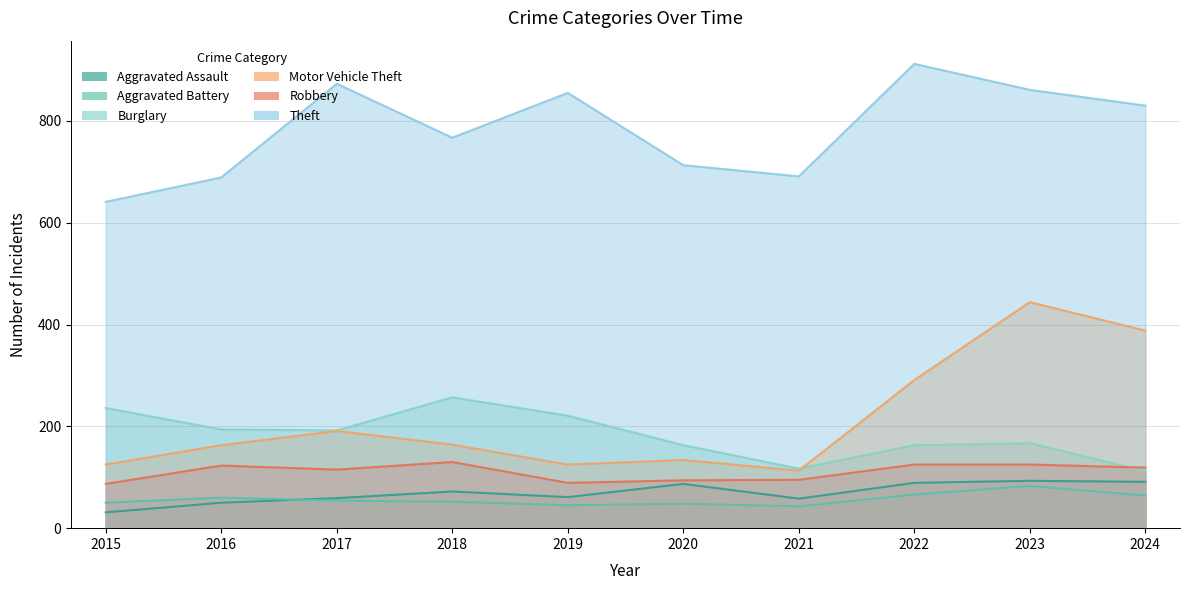

What are all the series names shown in the legend?

Aggravated Assault, Aggravated Battery, Burglary, Motor Vehicle Theft, Robbery, Theft